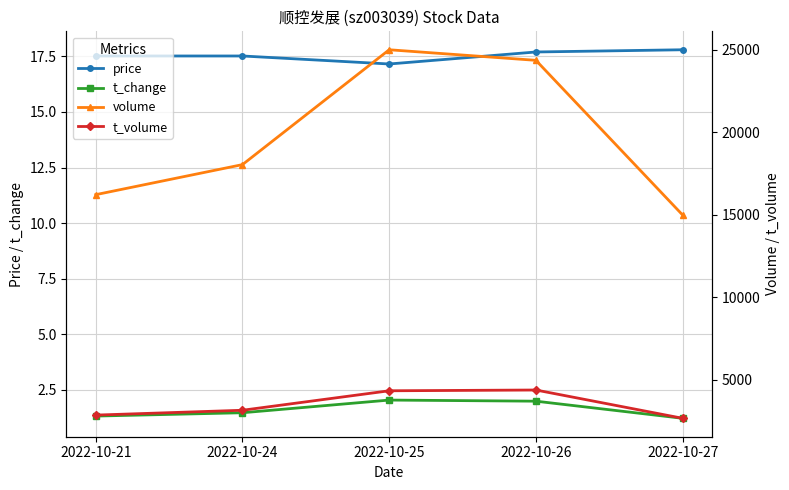

What is the maximum value shown in the chart?

25003.0